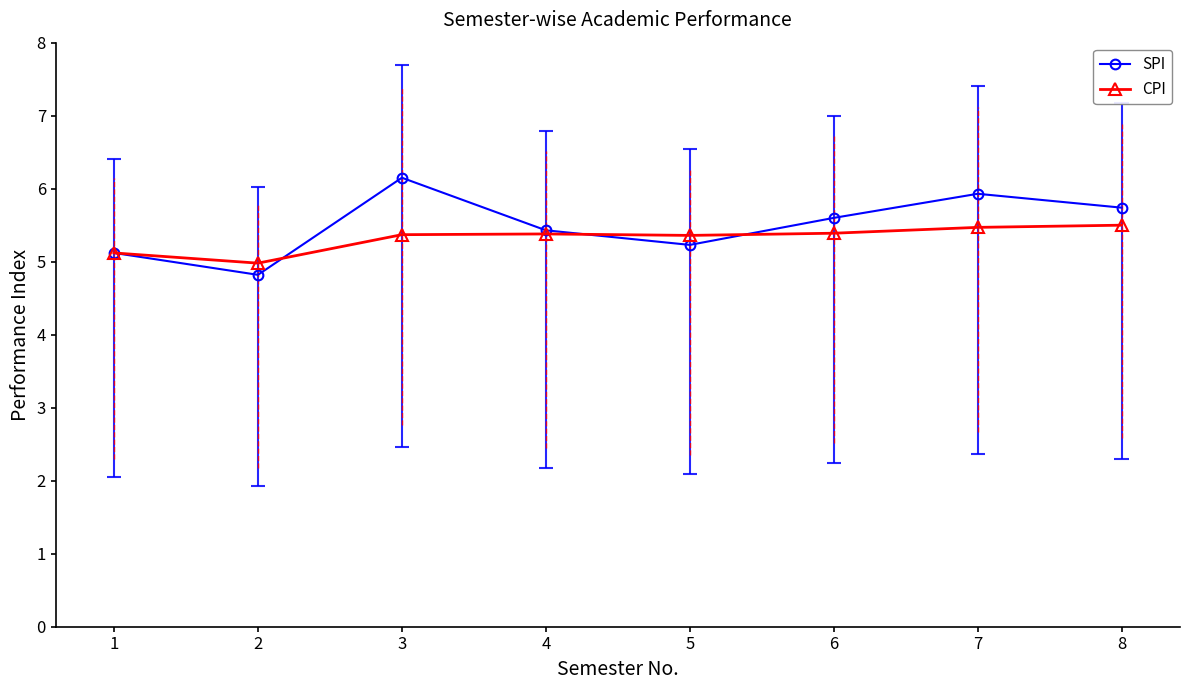

What is the maximum value shown in the chart?

6.2